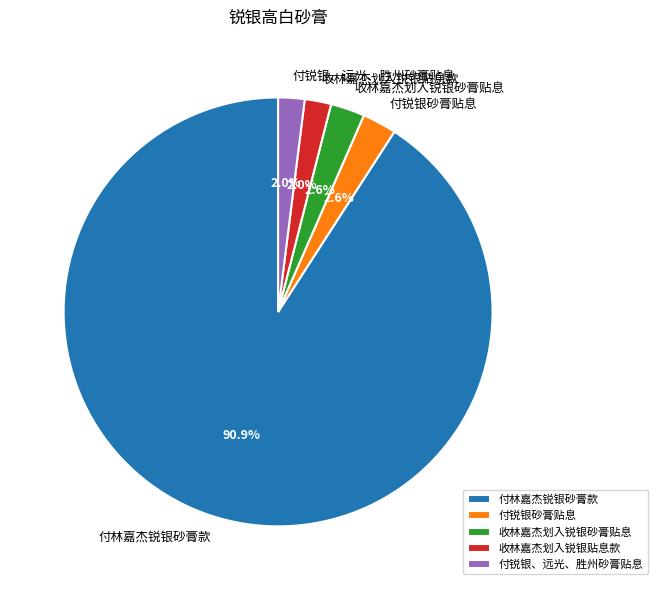

Count the number of slices in the pie.

5